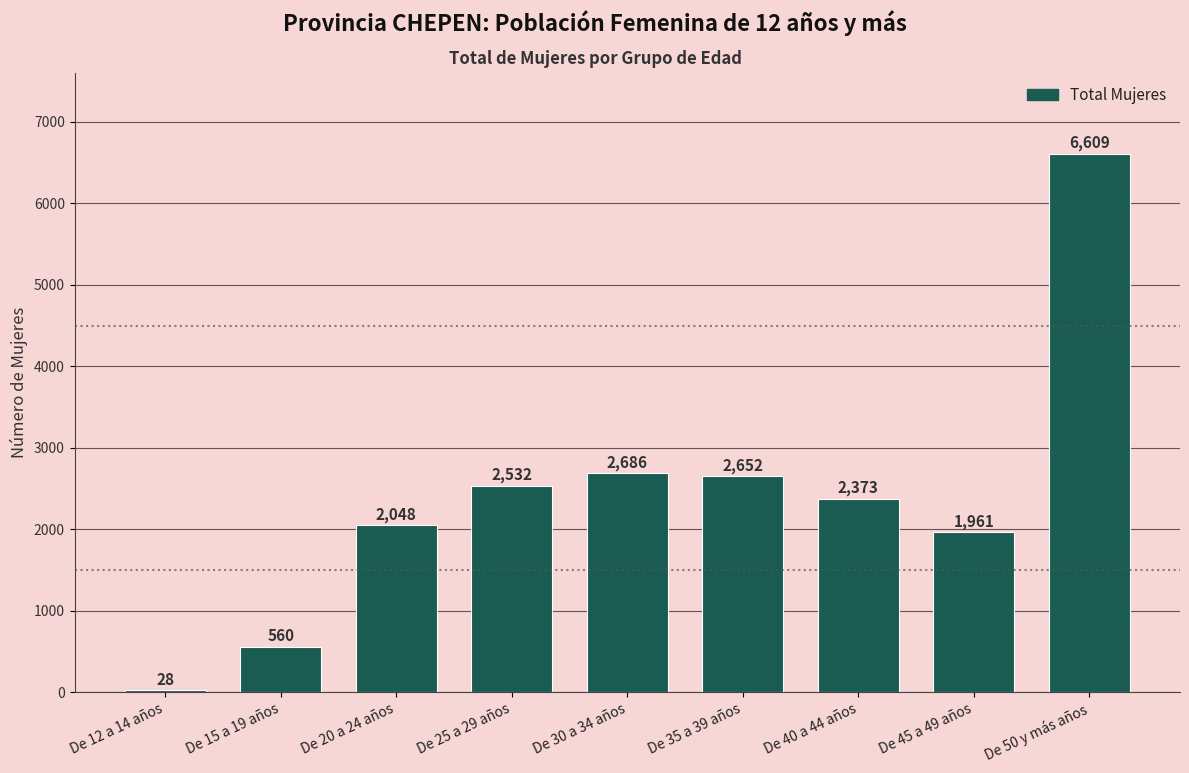

At which label does the data first exceed 2373?

De 25 a 29 años